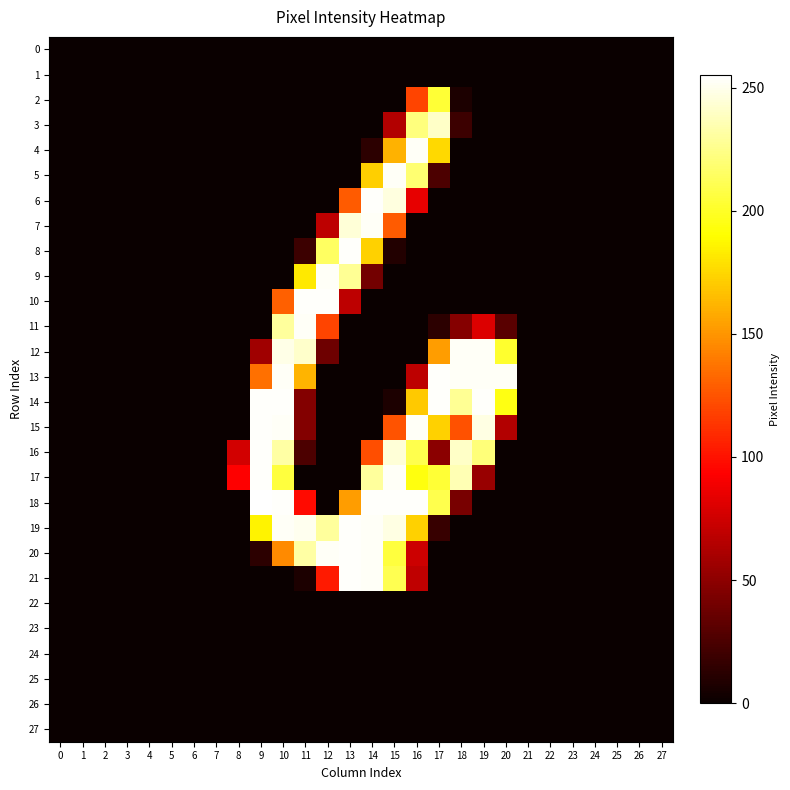

Count the number of categories in the chart.

28